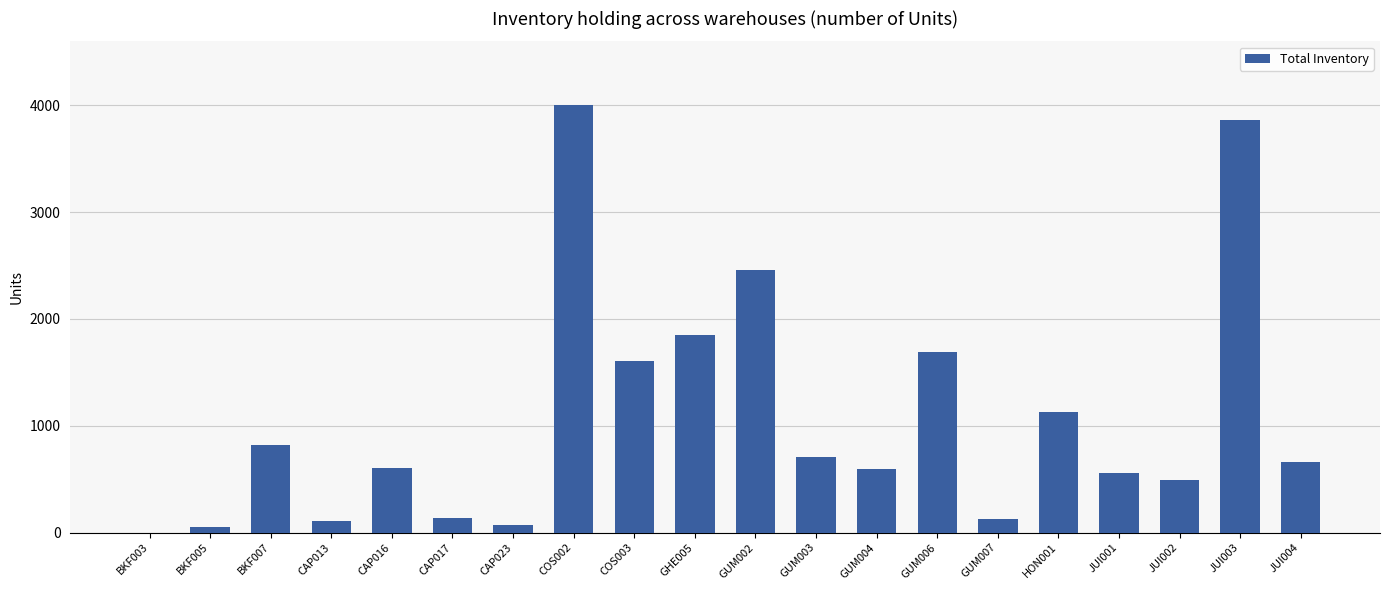

The value at GUM003 is 709. True or false?

True